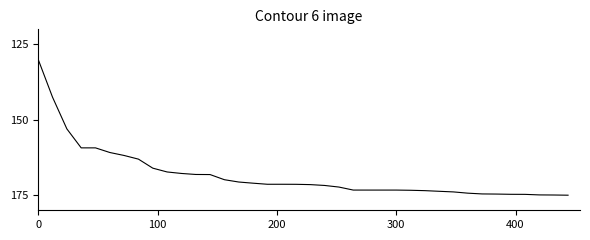

What is the smallest value displayed?

130.0